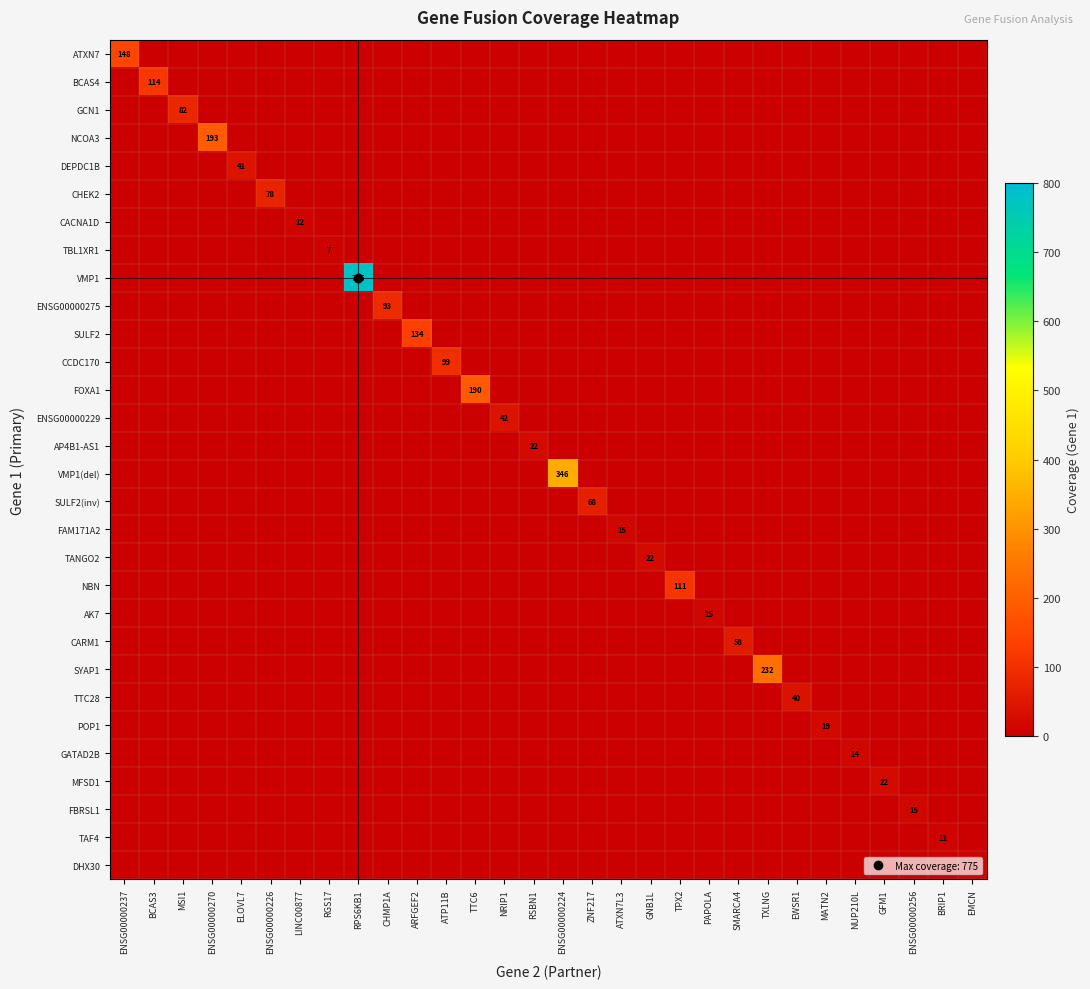

List the labels in order of SULF2 value, smallest first.

ENSG00000237, BCAS3, MSI1, ENSG00000270, ELOVL7, ENSG00000226, LINC00877, RGS17, RPS6KB1, CHMP1A, ATP11B, TTC6, NRIP1, RSBN1, ENSG00000224, ZNF217, ATXN7L3, GNB1L, TPX2, PAPOLA, SMARCA4, TXLNG, EWSR1, MATN2, NUP210L, GFM1, ENSG00000256, BRIP1, EMCN, ARFGEF2